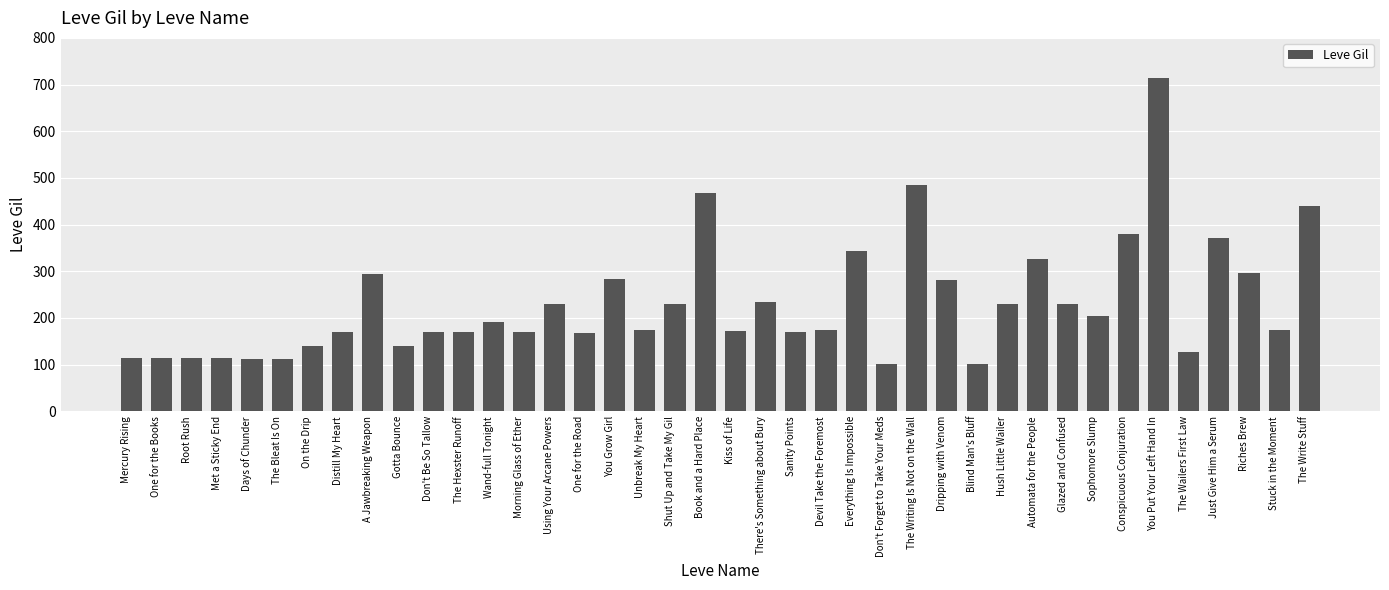

What is the change in value from Sanity Points to Don't Forget to Take Your Meds?

-69